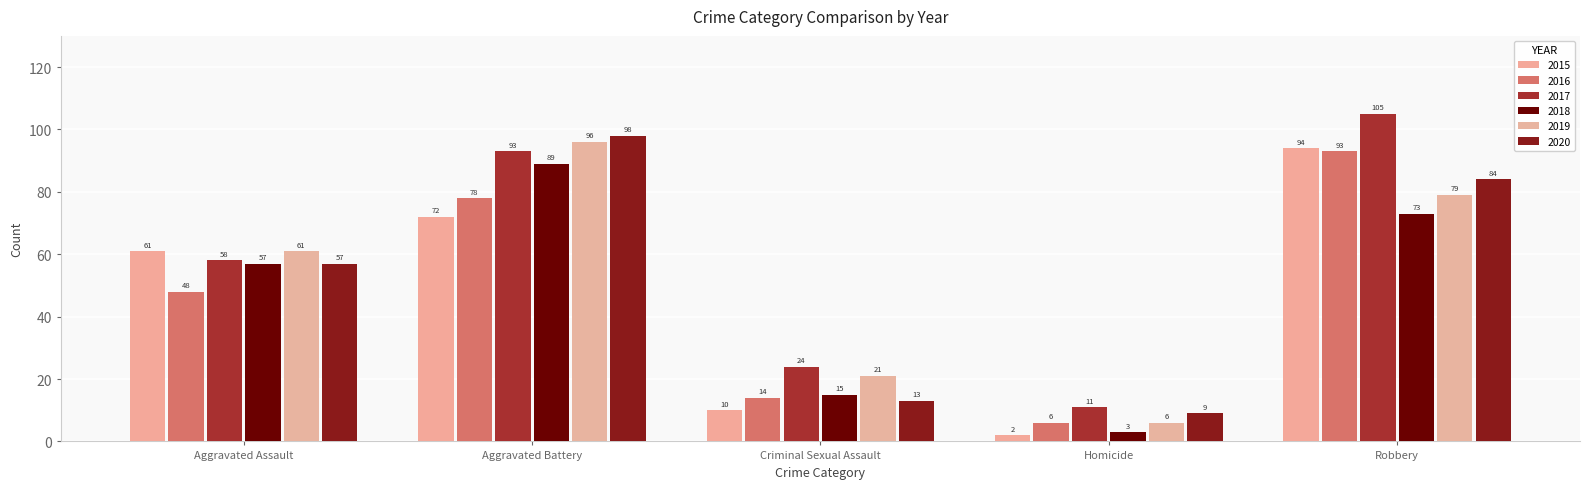

What is the label of the 1st bar from the left?

Aggravated Assault